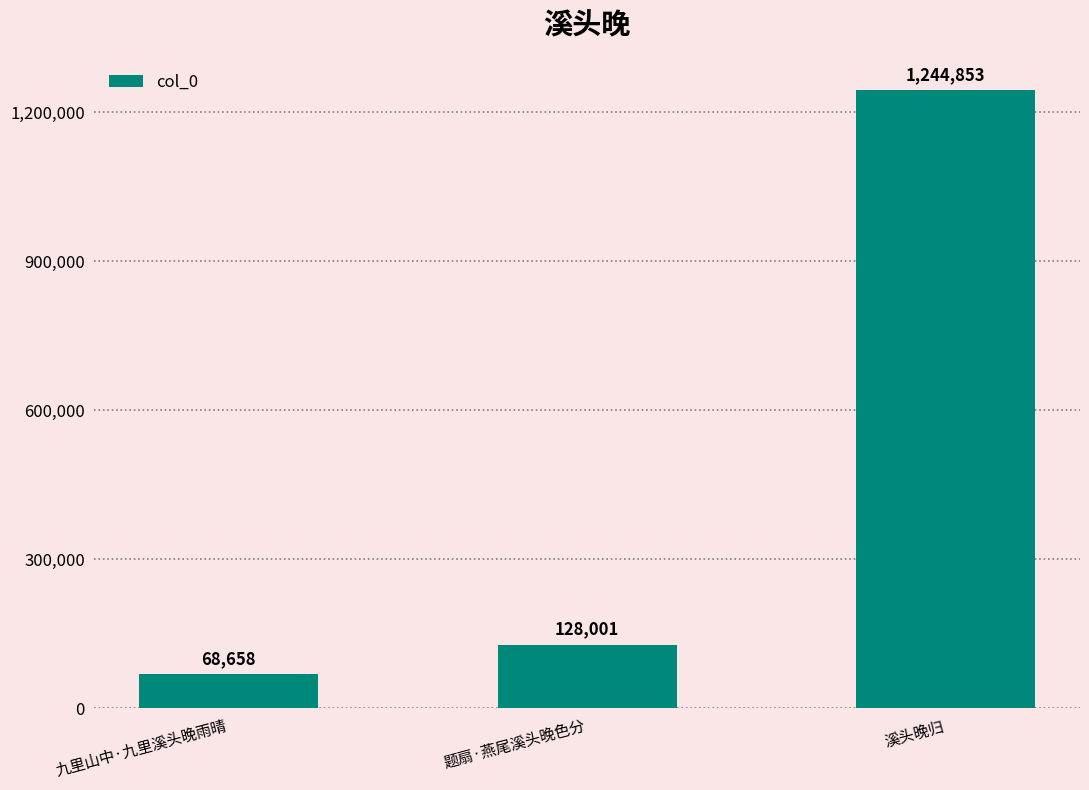

The chart shows a value of 128001 at 题扇·燕尾溪头晚色分. True or false?

True